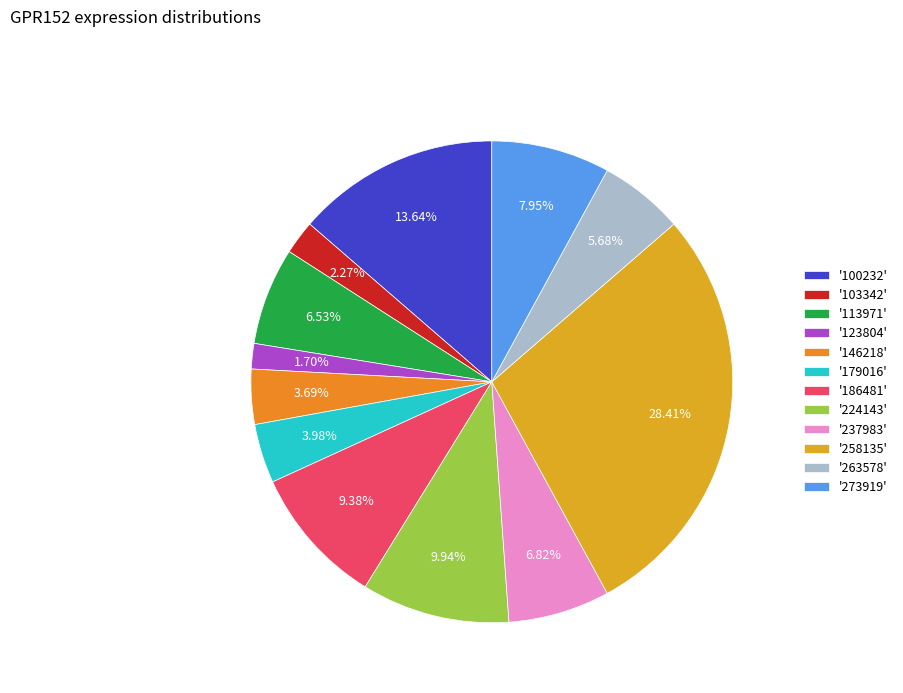

Count the number of slices in the pie.

12